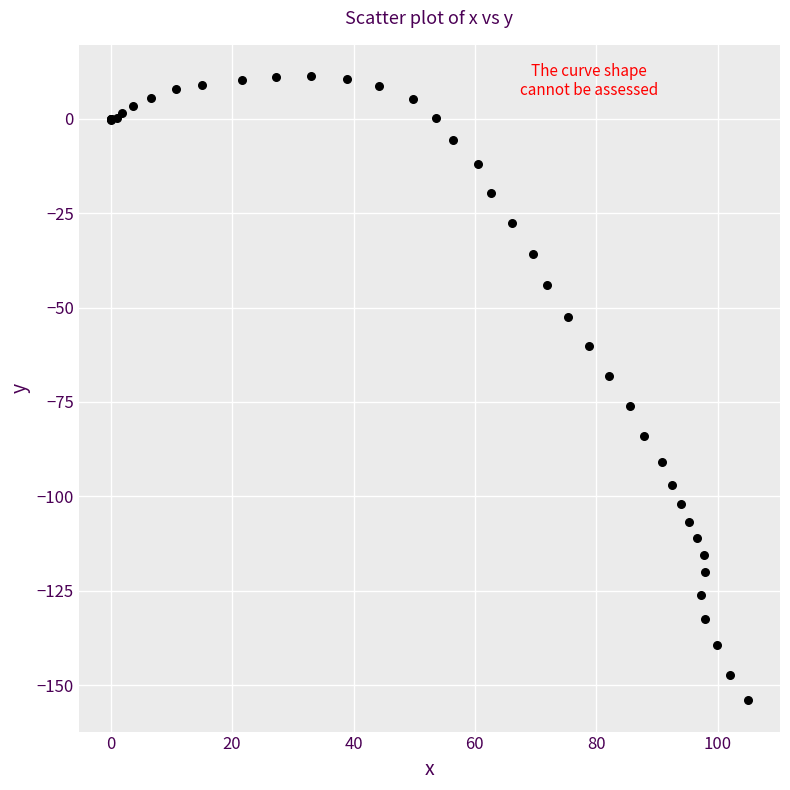

What Y value in the scatter plot is closest to -71?

-68.2